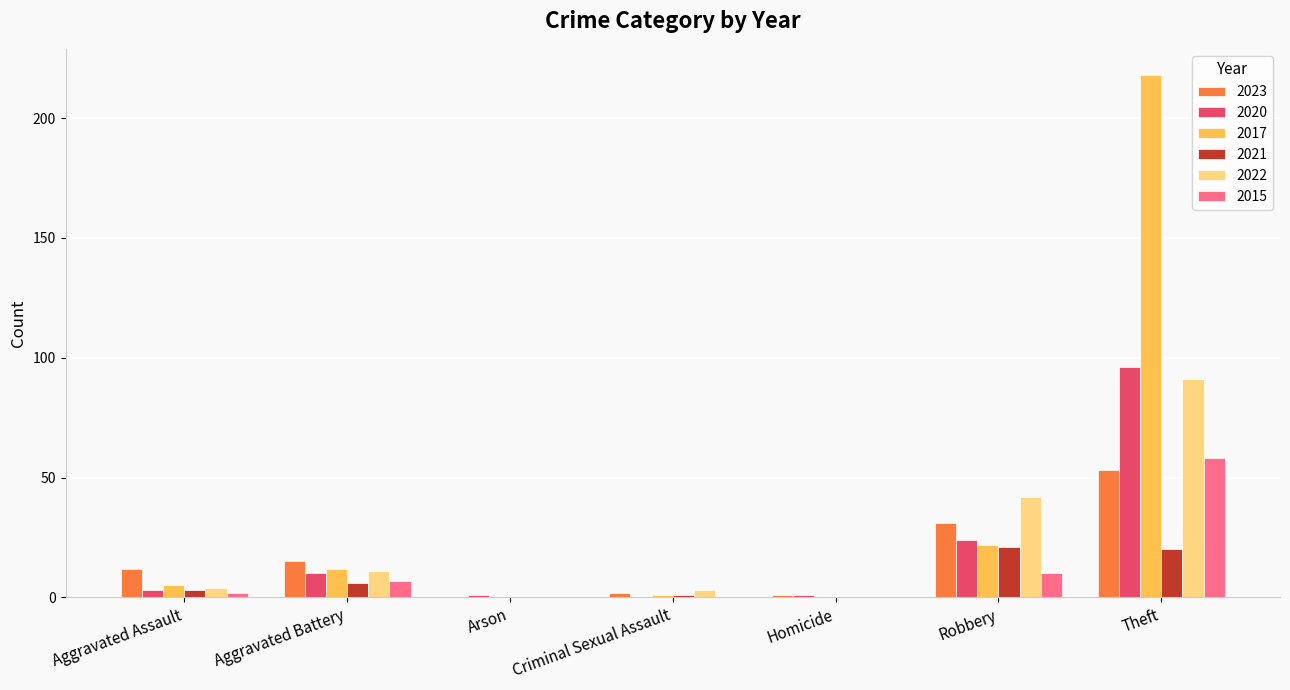

Reading left to right, extract all data points from this chart.

2023: 12	15	0	2	1	31	53
2020: 3	10	1	0	1	24	96
2017: 5	12	0	1	0	22	218
2021: 3	6	0	1	0	21	20
2022: 4	11	0	3	0	42	91
2015: 2	7	0	0	0	10	58